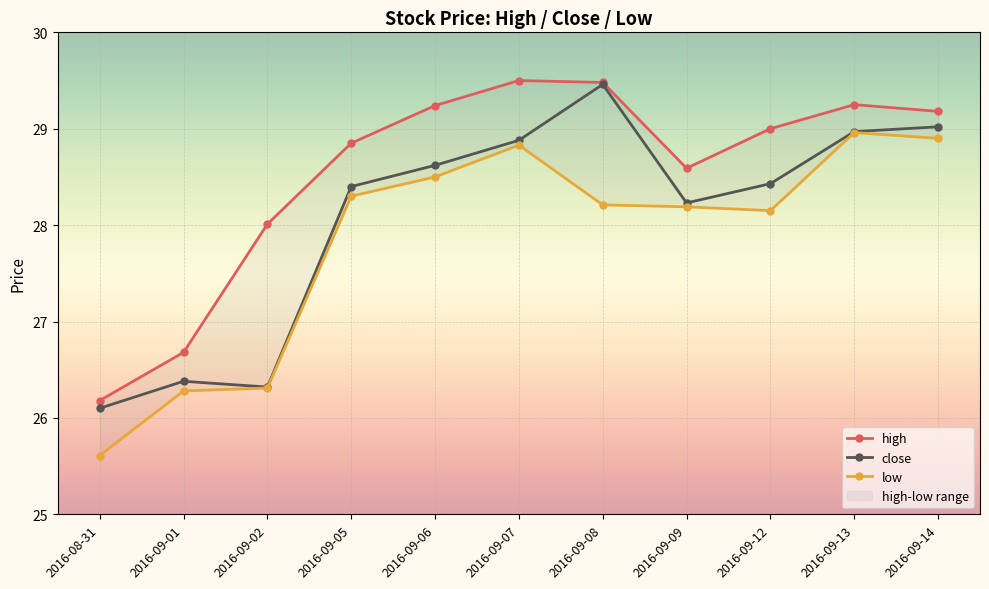

The value of close at 2016-08-31 is 7.3. True or false?

False